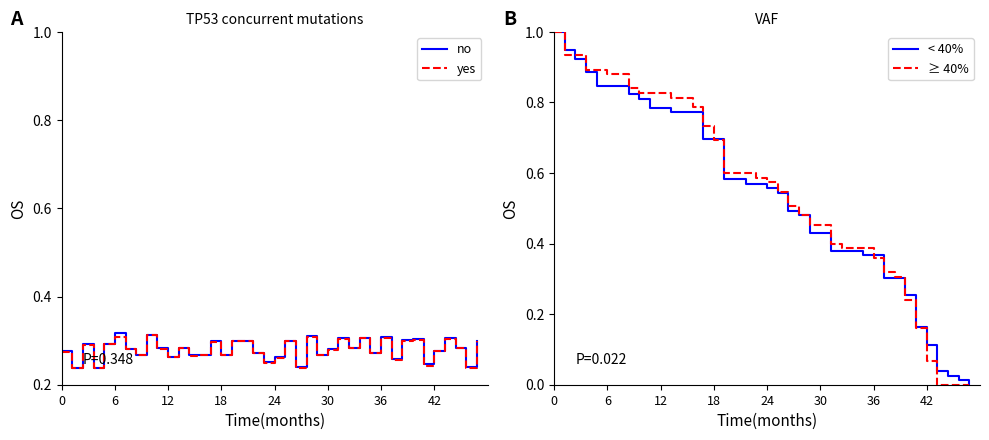

What is the highest value of the < 40% series?

1.0